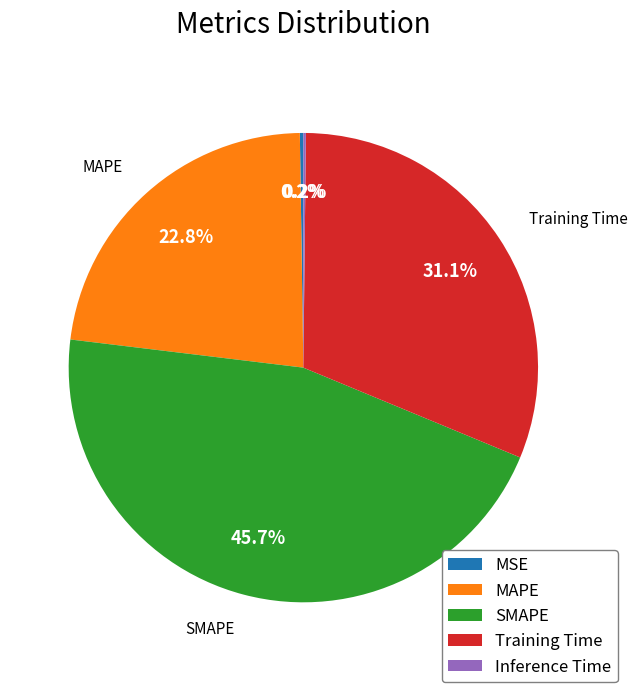

Combined, do Training Time and MAPE account for over 50%?

Yes